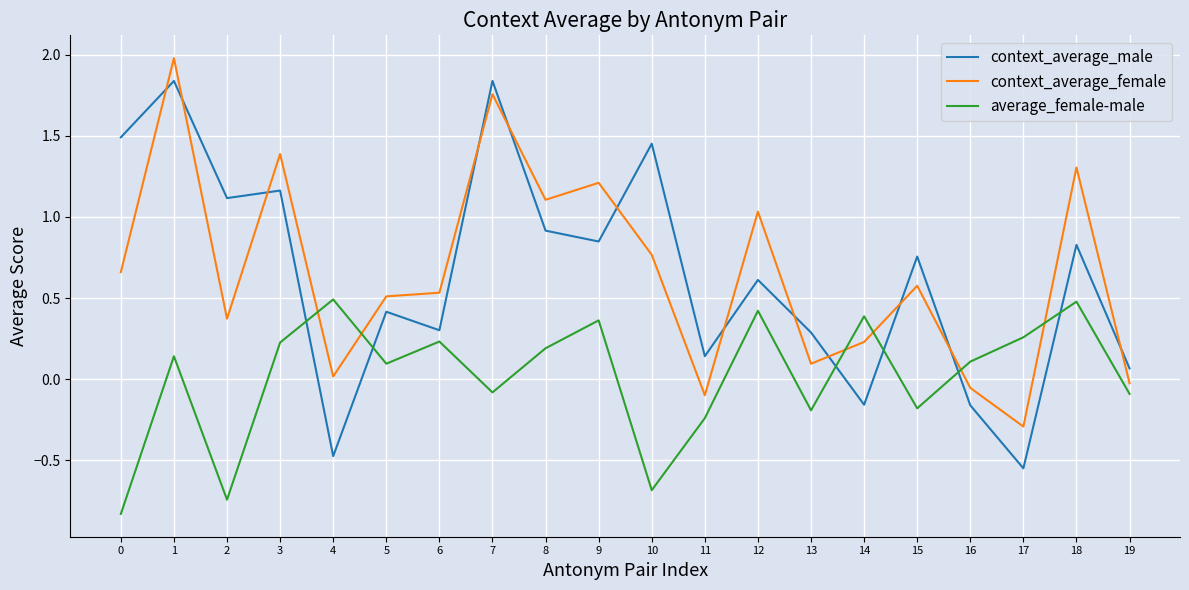

Which series has the widest spread of values?

context_average_male